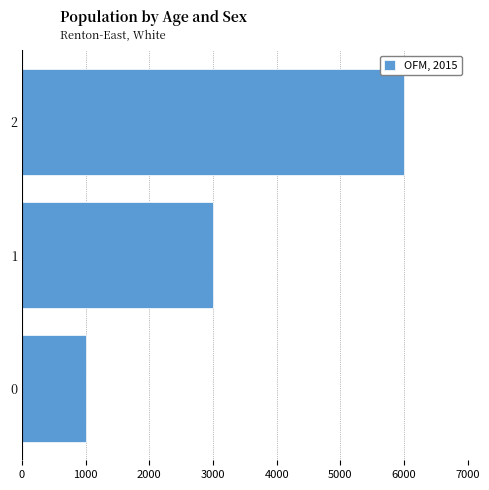

The value at 0 is 1000. True or false?

True